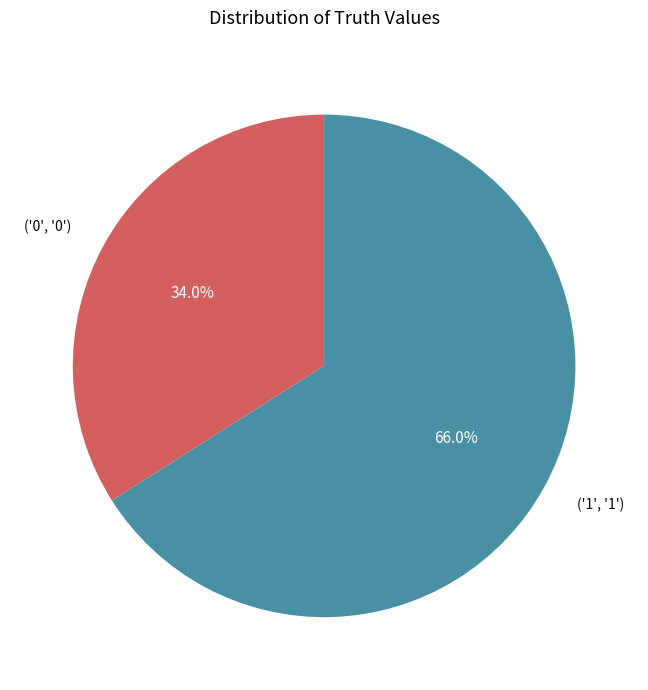

Between ('1', '1') and ('0', '0'), which is larger?

('1', '1')